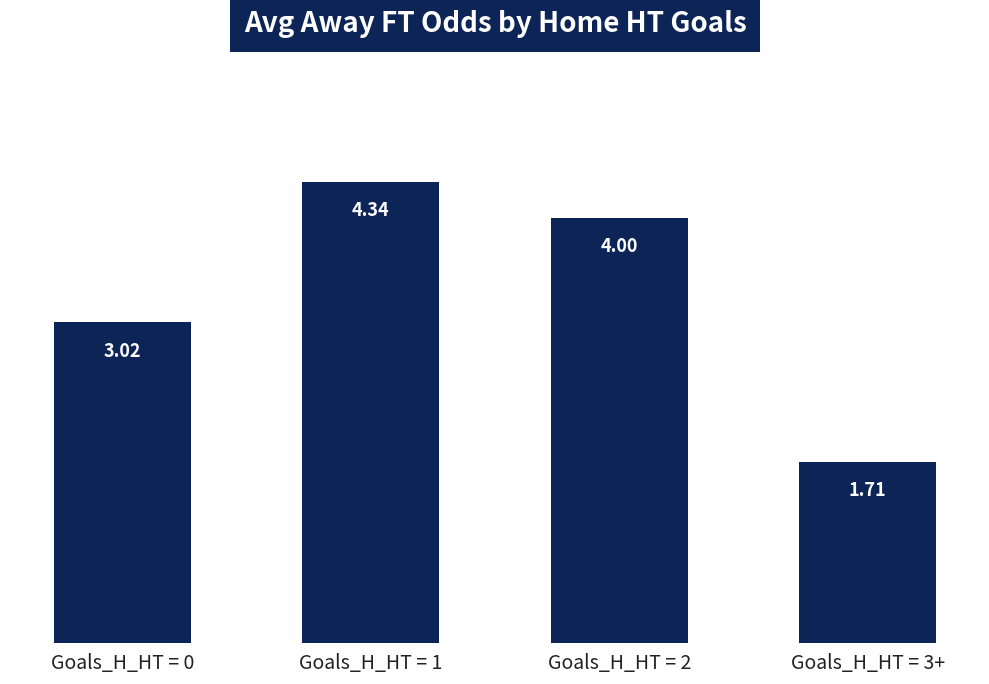

Approximately how many times larger is the value at Goals_H_HT = 1 compared to Goals_H_HT = 2?

1.1